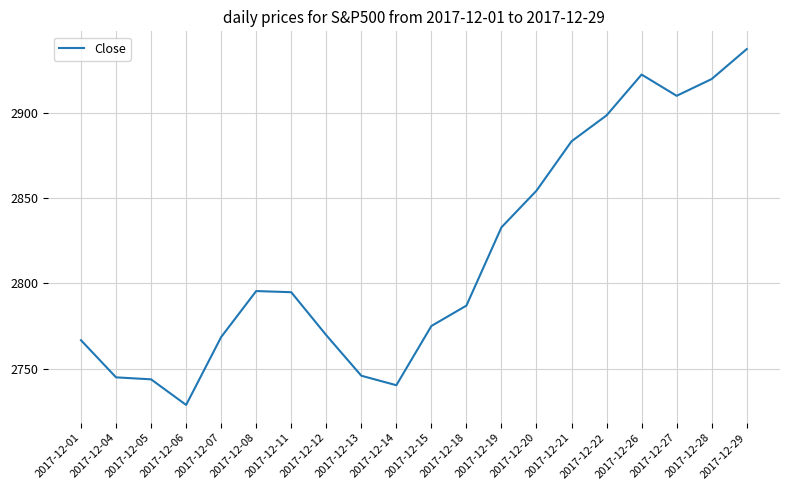

What is the difference between the maximum and minimum values?

208.6